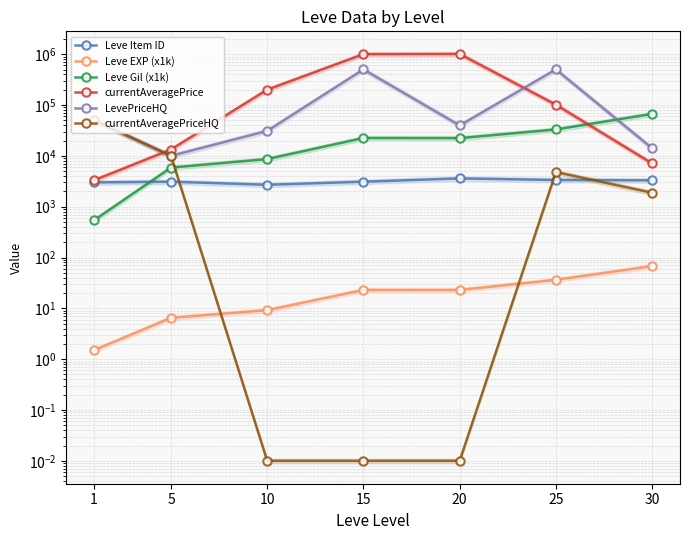

True or false: LevePriceHQ and Leve Gil (x1k) intersect in this chart.

True